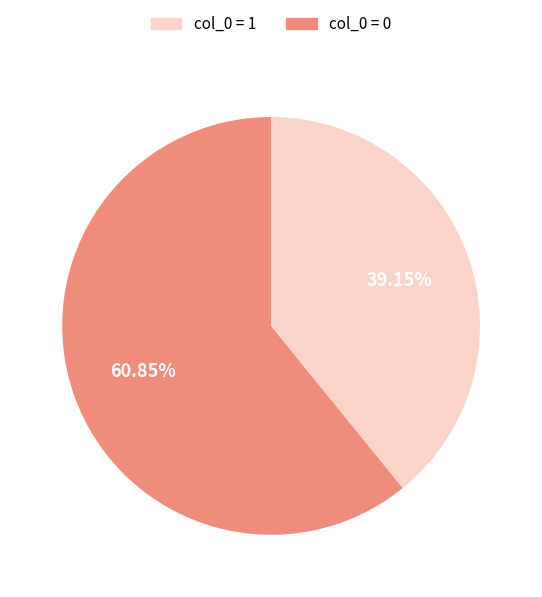

Is there a majority slice in this chart?

Yes